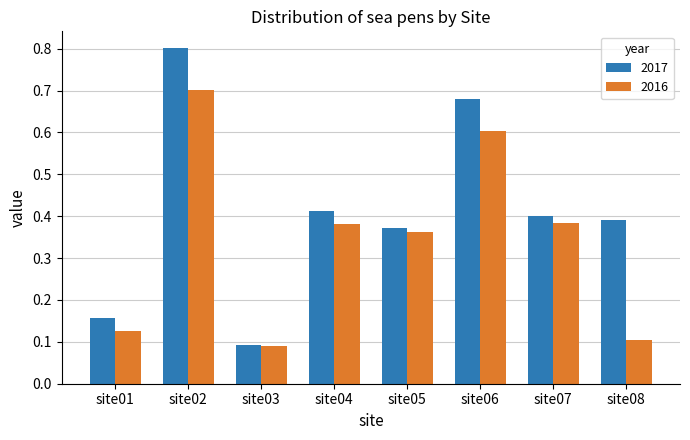

Which category has the highest value in the 2016 series?

site02